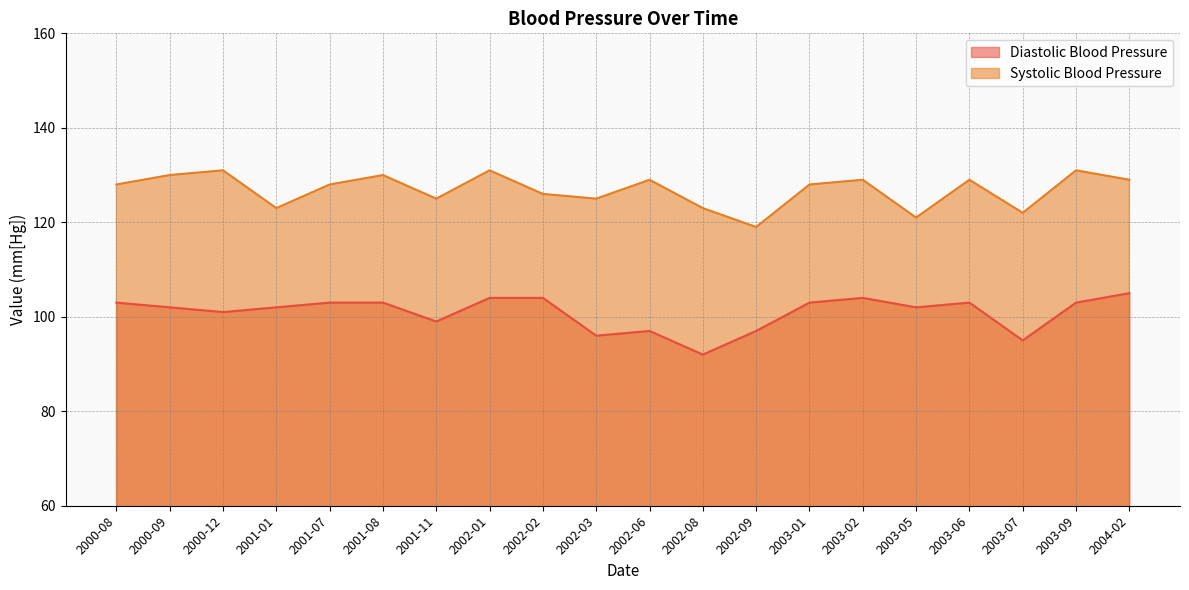

Rank the series at 2002-03 from lowest to highest value.

Diastolic Blood Pressure, Systolic Blood Pressure